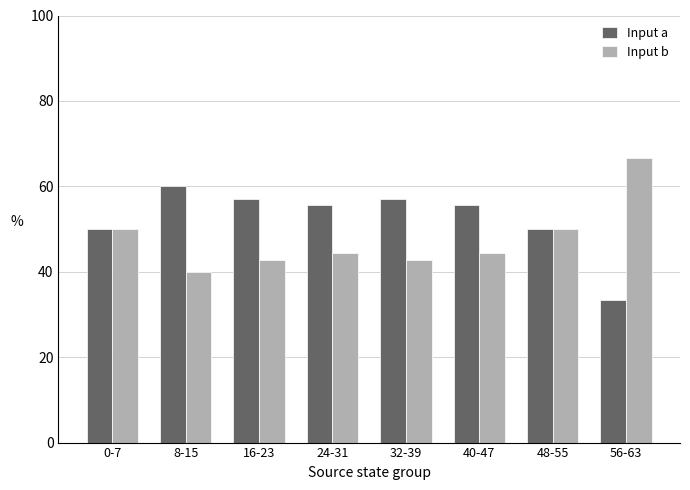

How many categories are shown in the chart?

8